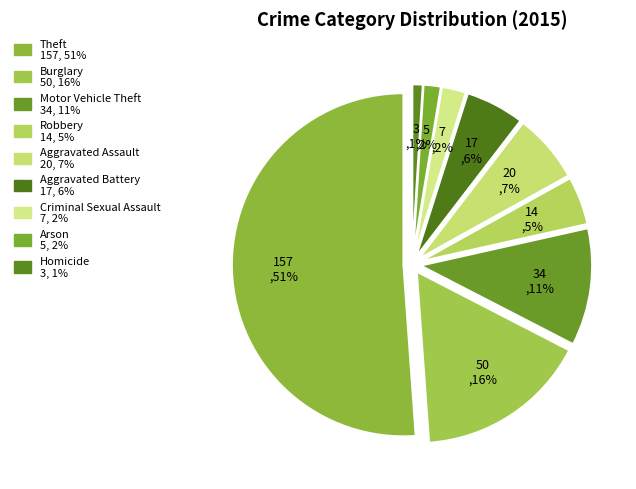

Combined, what portion of the pie is Robbery and Criminal Sexual Assault?

6.8%